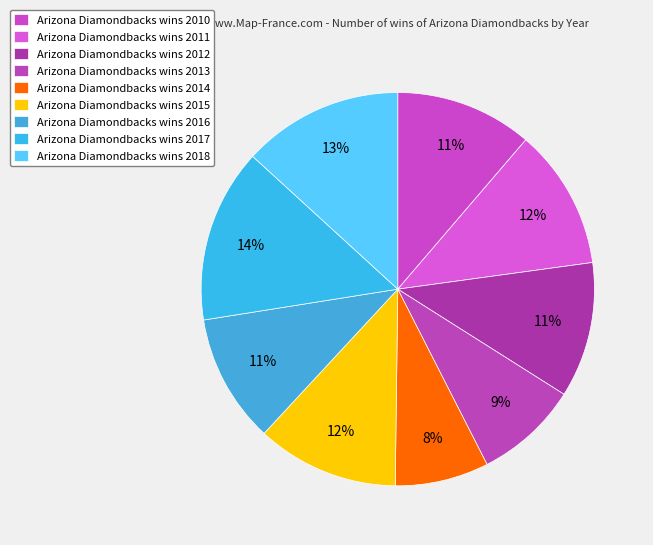

How many slices are in this pie chart?

9